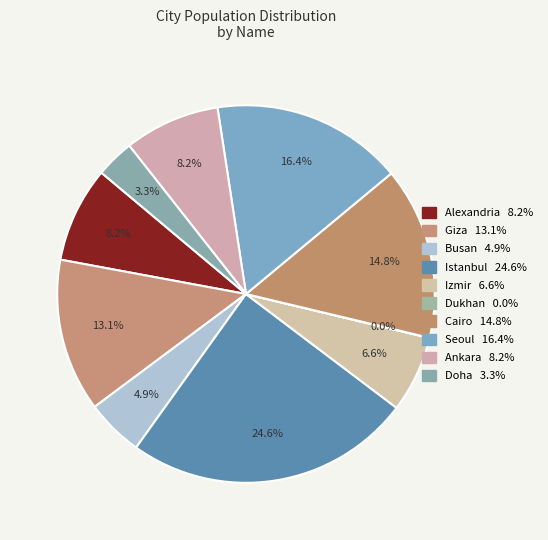

Is it true that Doha is 3% of the pie?

True